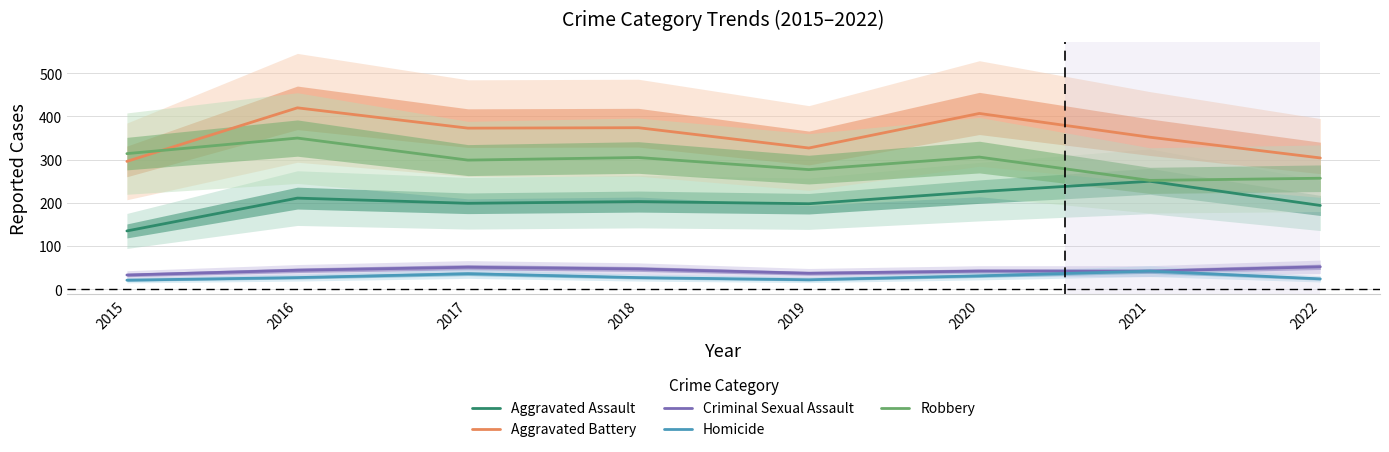

At which category does Criminal Sexual Assault reach its first local peak?

2017